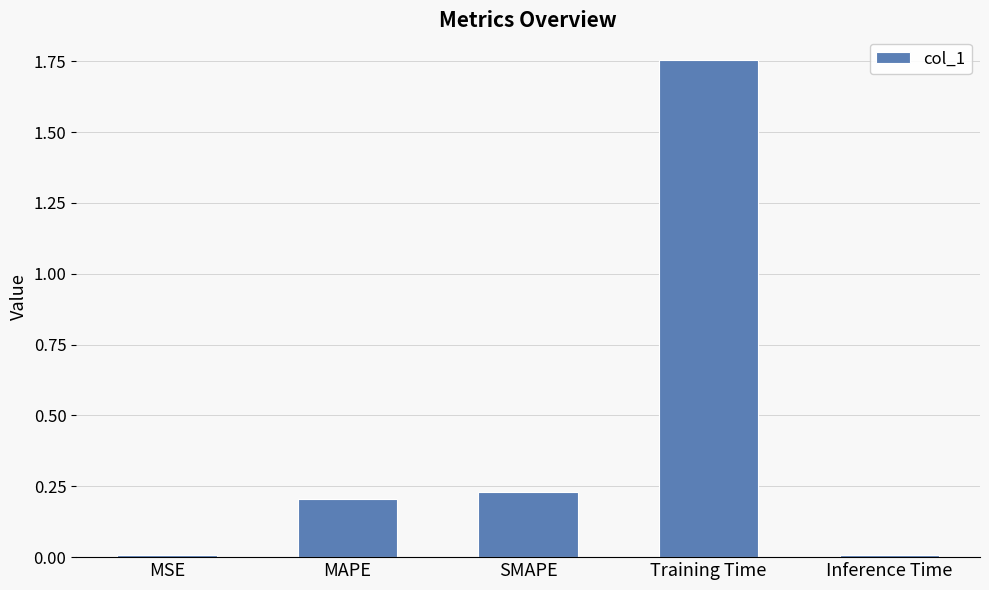

What is the sum of the values at Training Time and SMAPE?

2.0